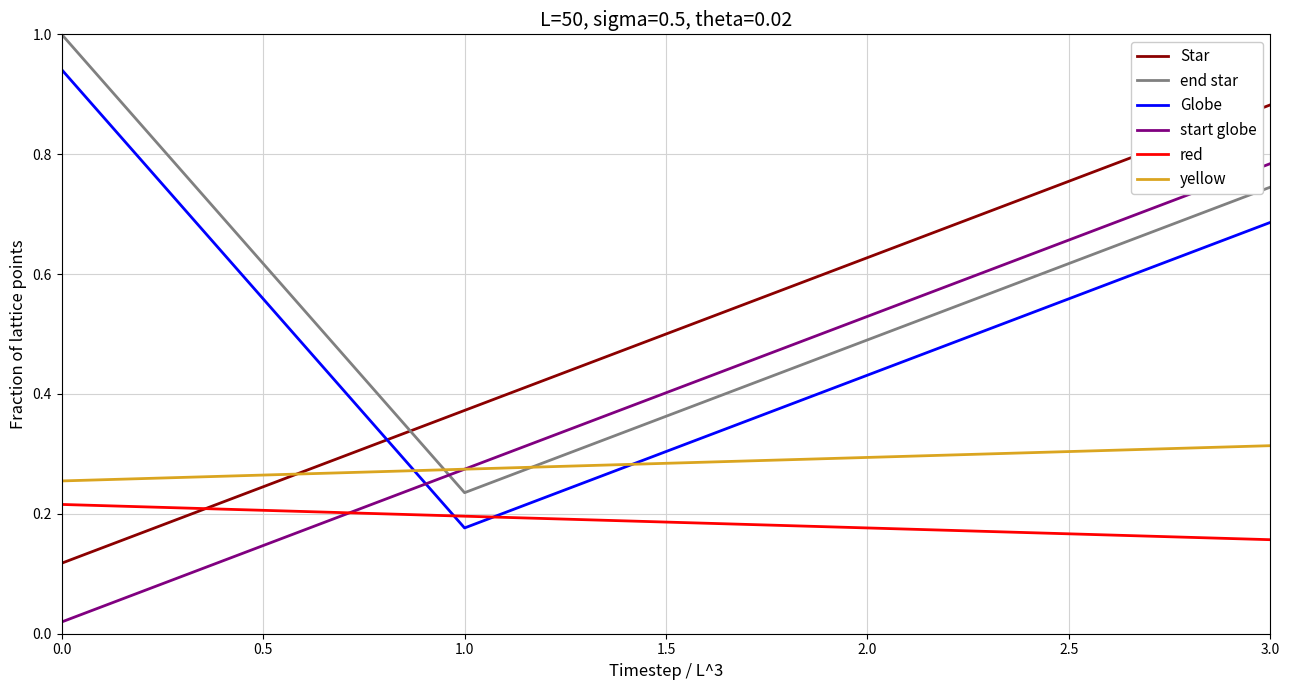

The value of end star at 1.0 is 0.3. True or false?

False